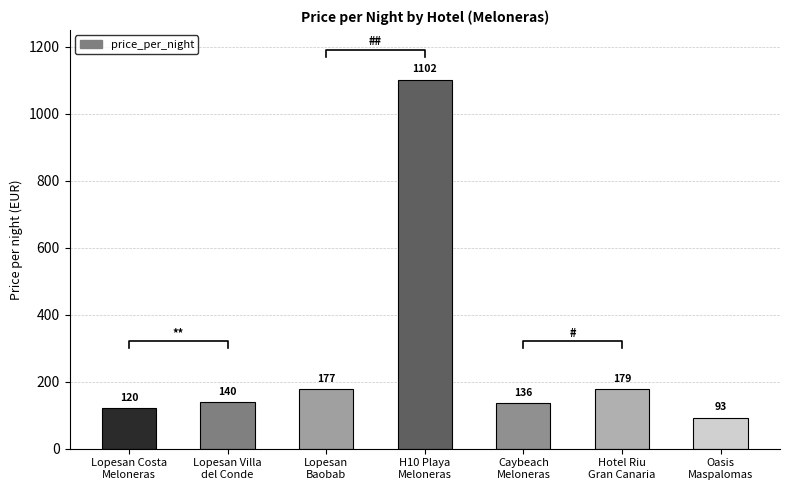

What value does the data have at H10 Playa
Meloneras, to the nearest 10?

1100